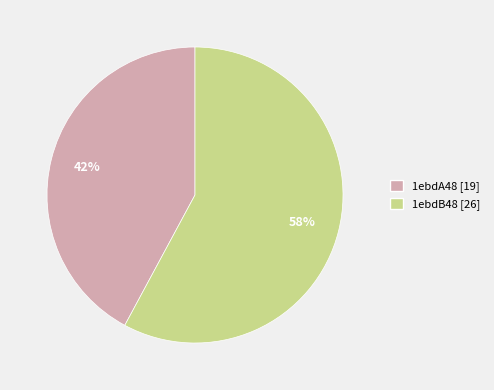

Do 1ebdA48 and 1ebdB48 together represent more than half of the pie?

Yes